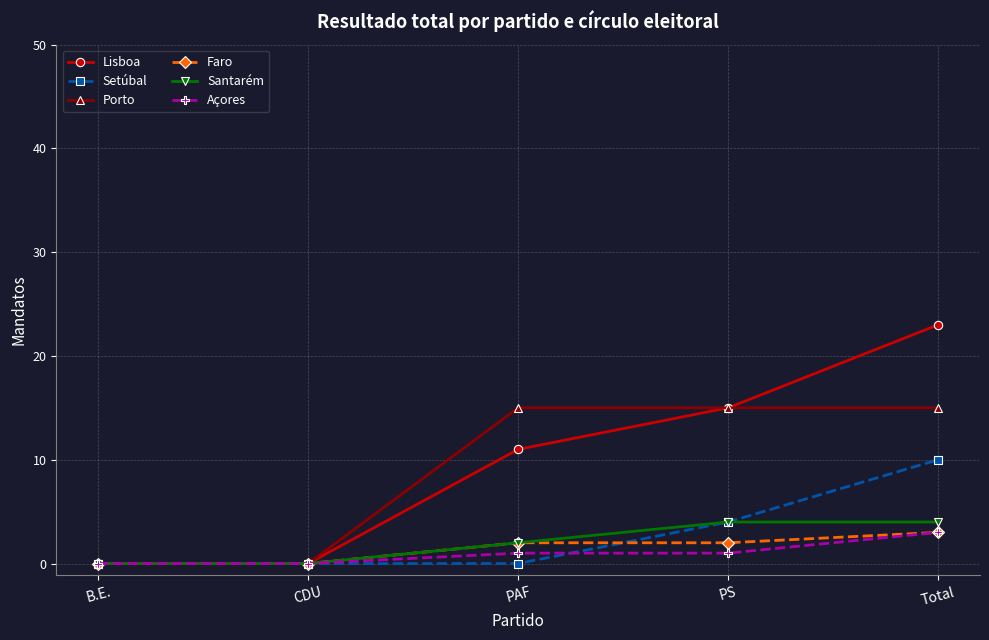

True or false: Lisboa has more than 1 points higher than both neighbors.

False